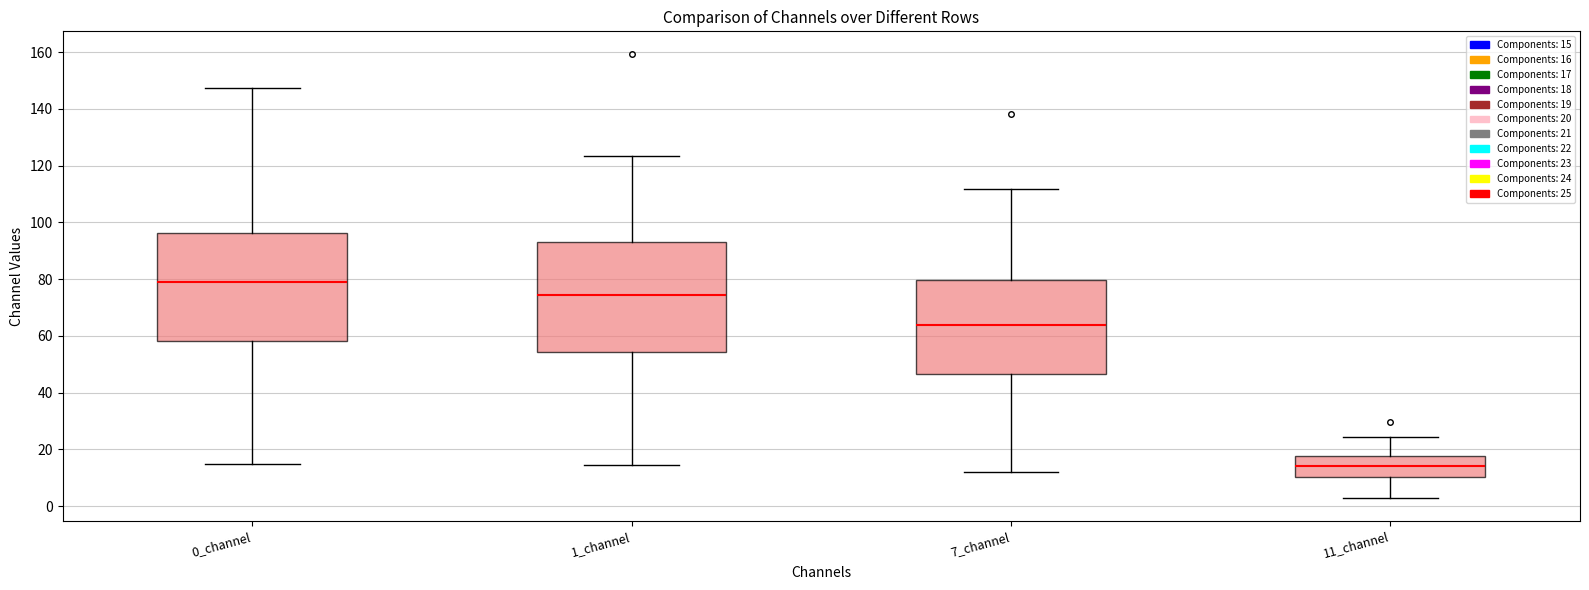

Which box has the highest median line?

0_channel